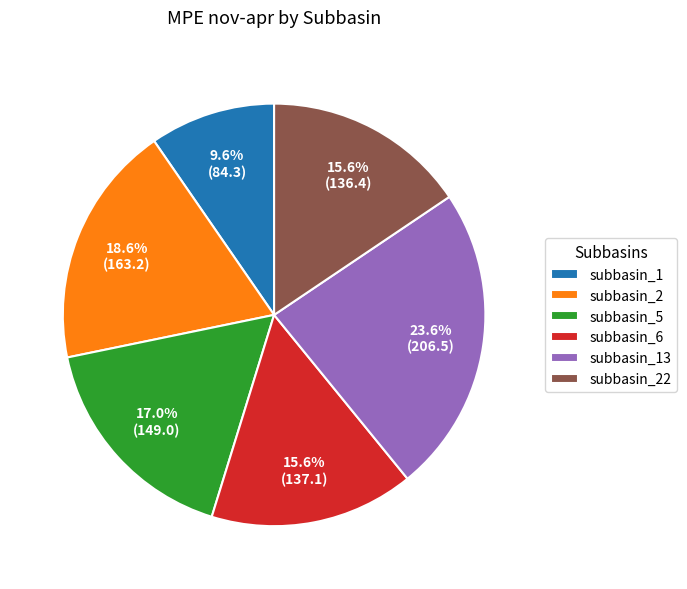

How many slices are in this pie chart?

6